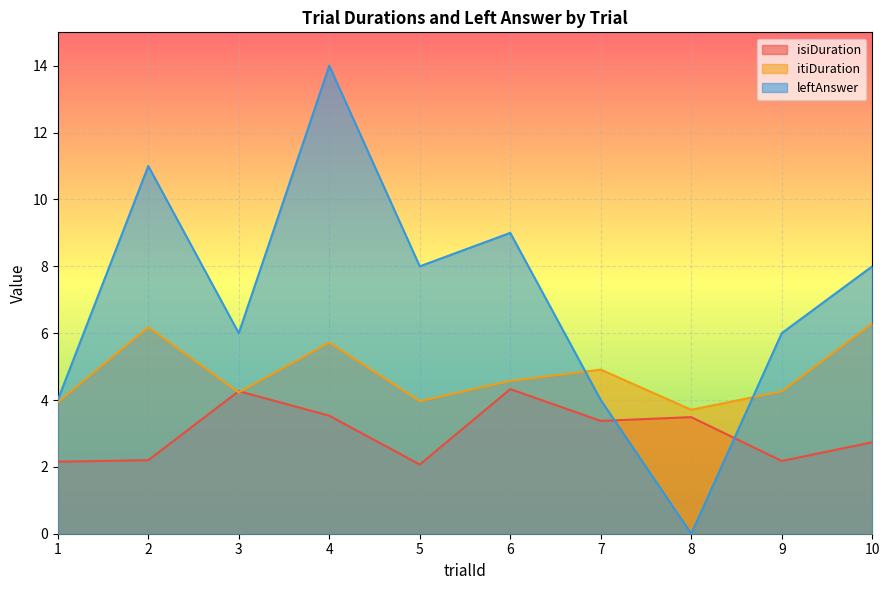

How many distinct data groups are displayed?

3